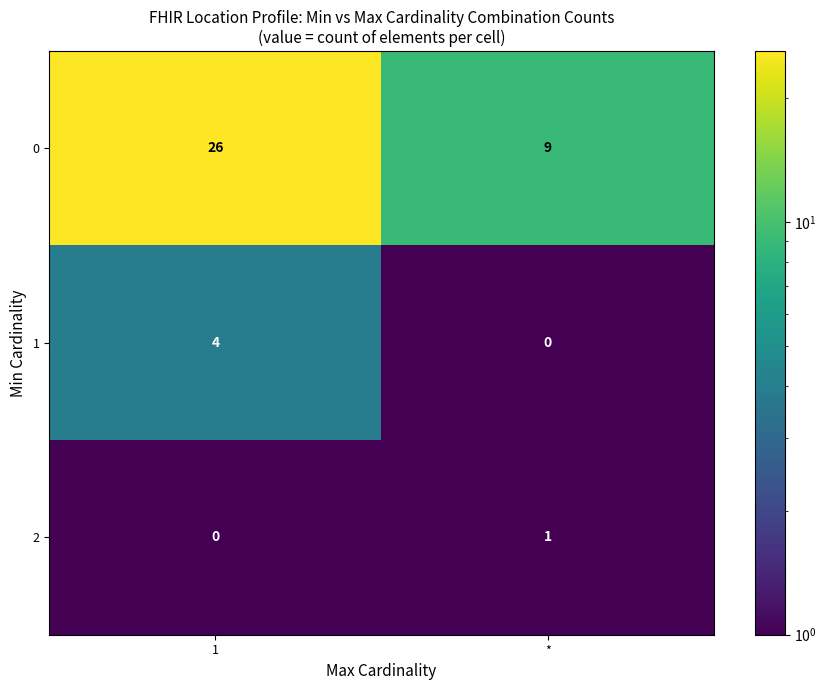

At 1, list the series in order from smallest to largest.

2, 1, 0